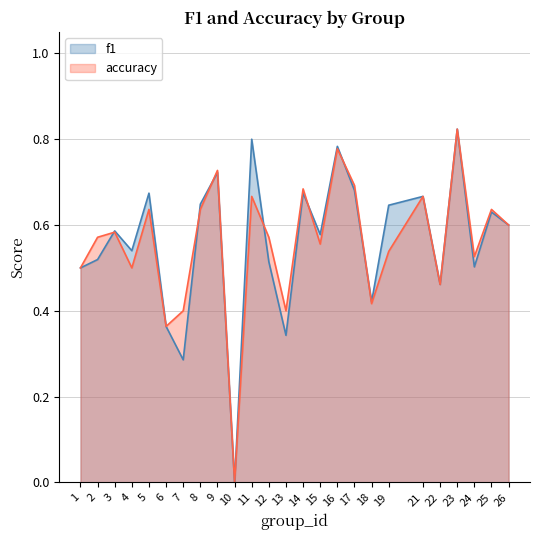

Is the value of accuracy at 24 greater than the value of f1 at 13?

Yes